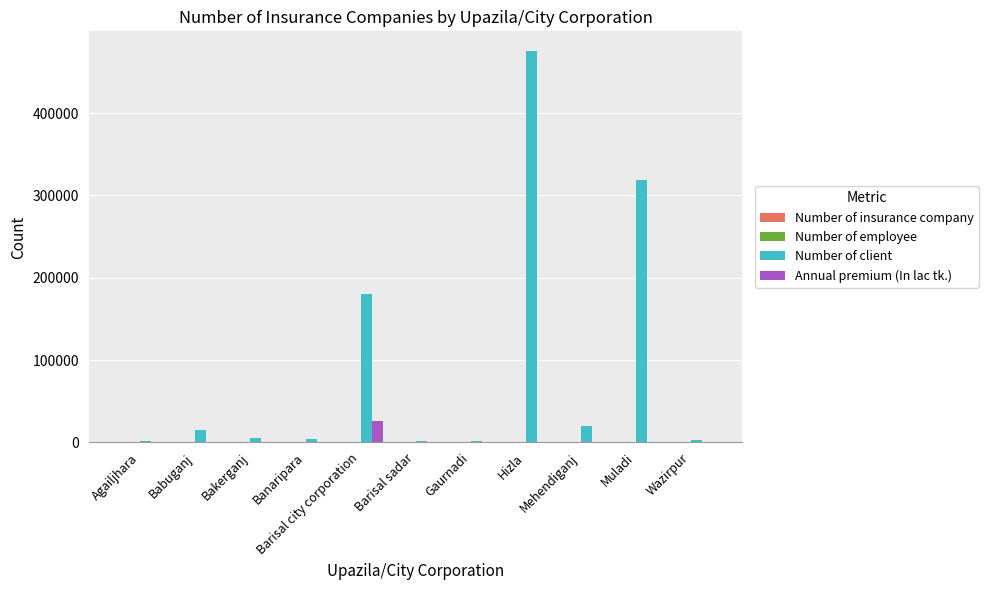

How many groups of bars are there?

11